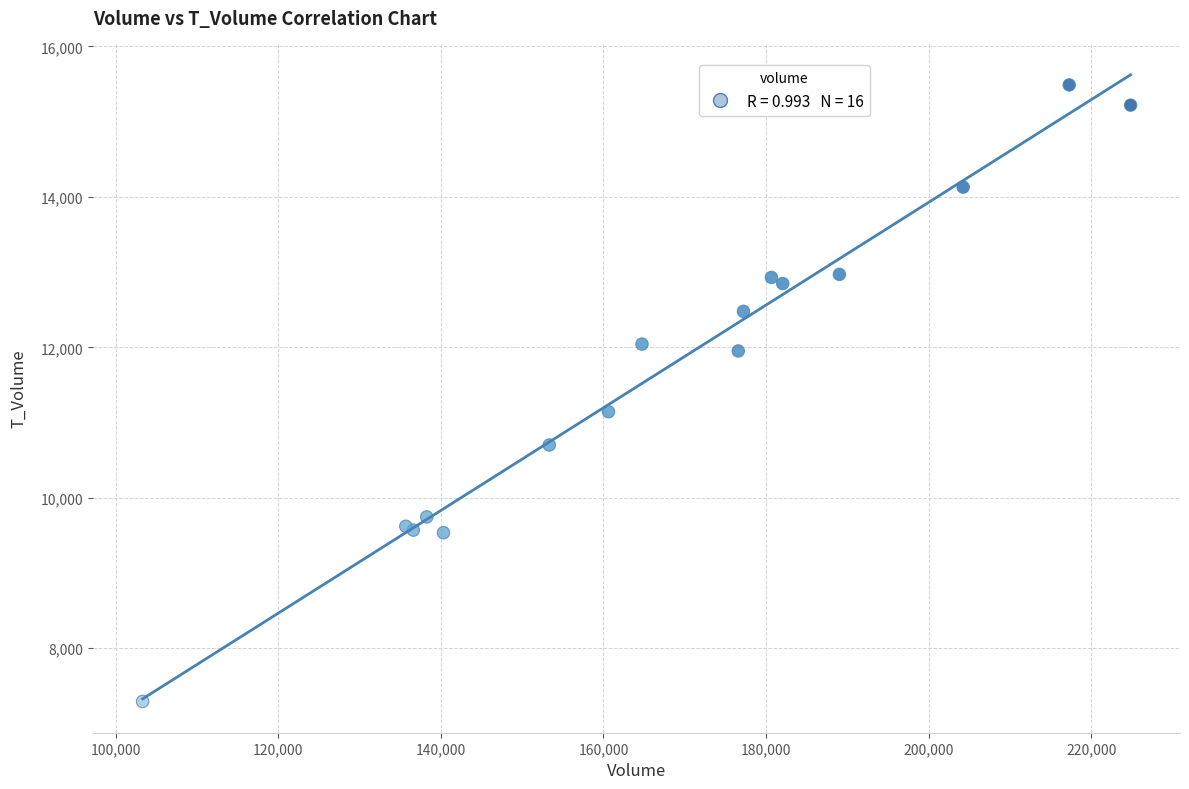

What Y value in the scatter plot is closest to 11391?

11144